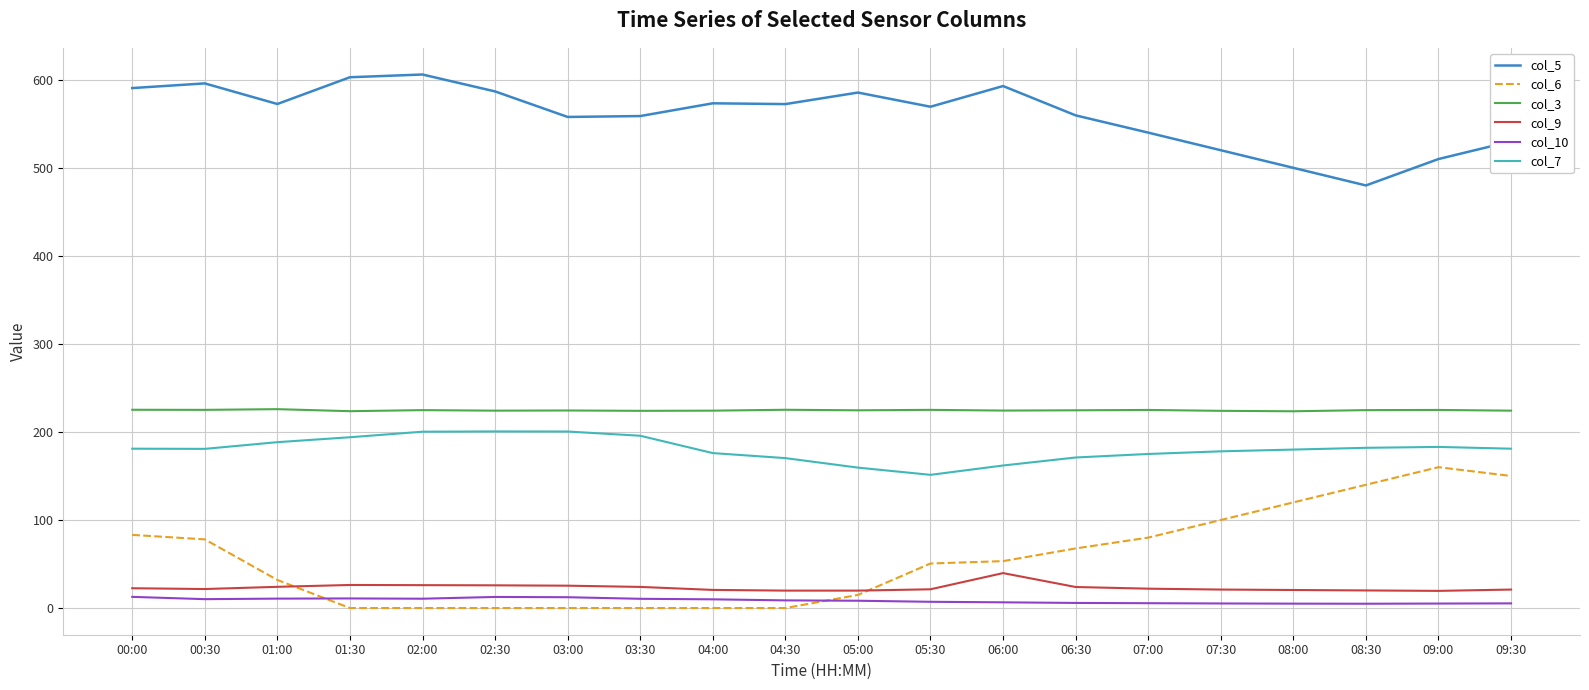

What is the lowest value of the col_7 series?

151.3